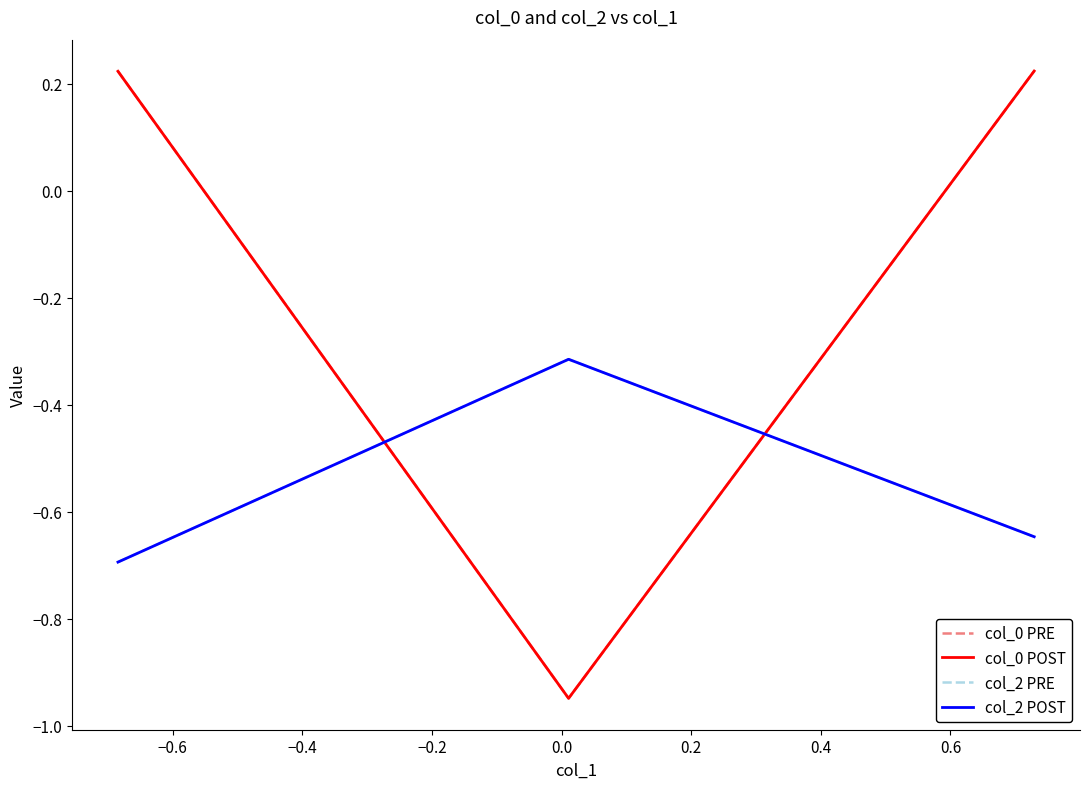

Reading left to right, what are all the values shown in this chart?

col_0 PRE: 0.2	-0.9	0.2
col_0 POST: 0.2	-0.9	0.2
col_2 PRE: -0.7	-0.3	-0.6
col_2 POST: -0.7	-0.3	-0.6